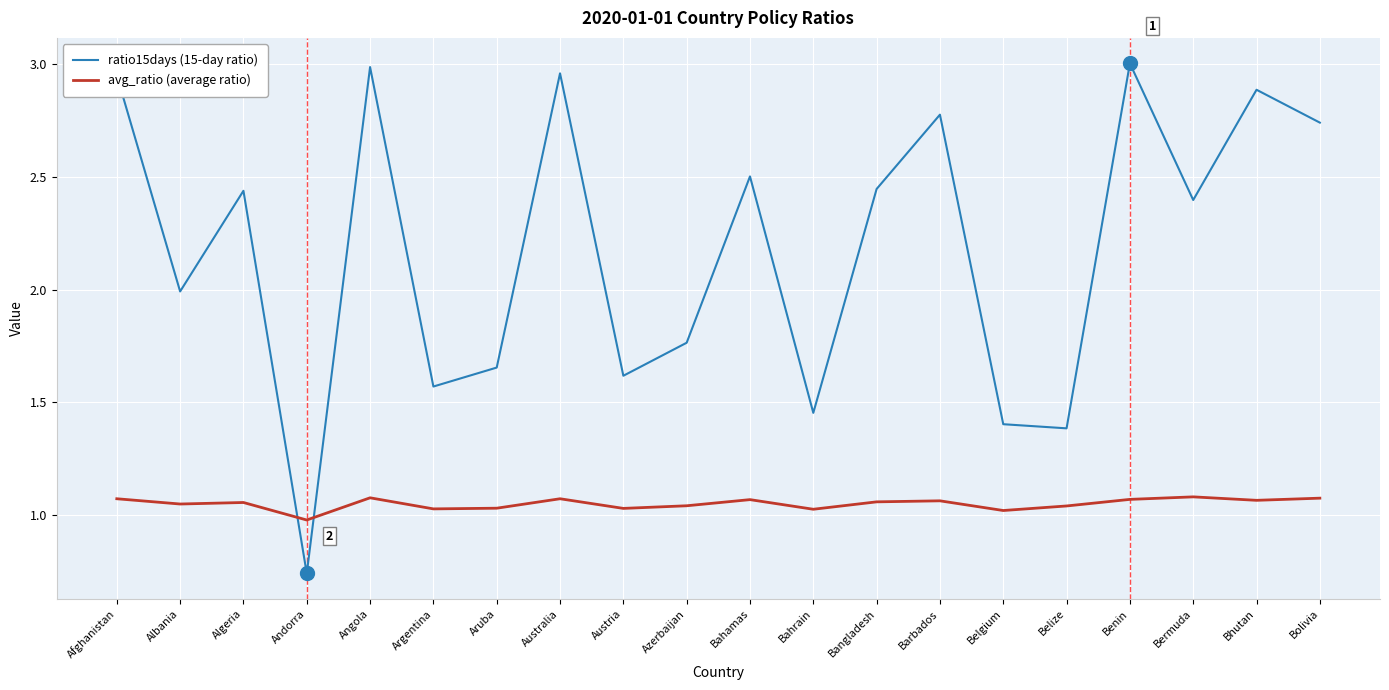

What position from the left is Benin?

17